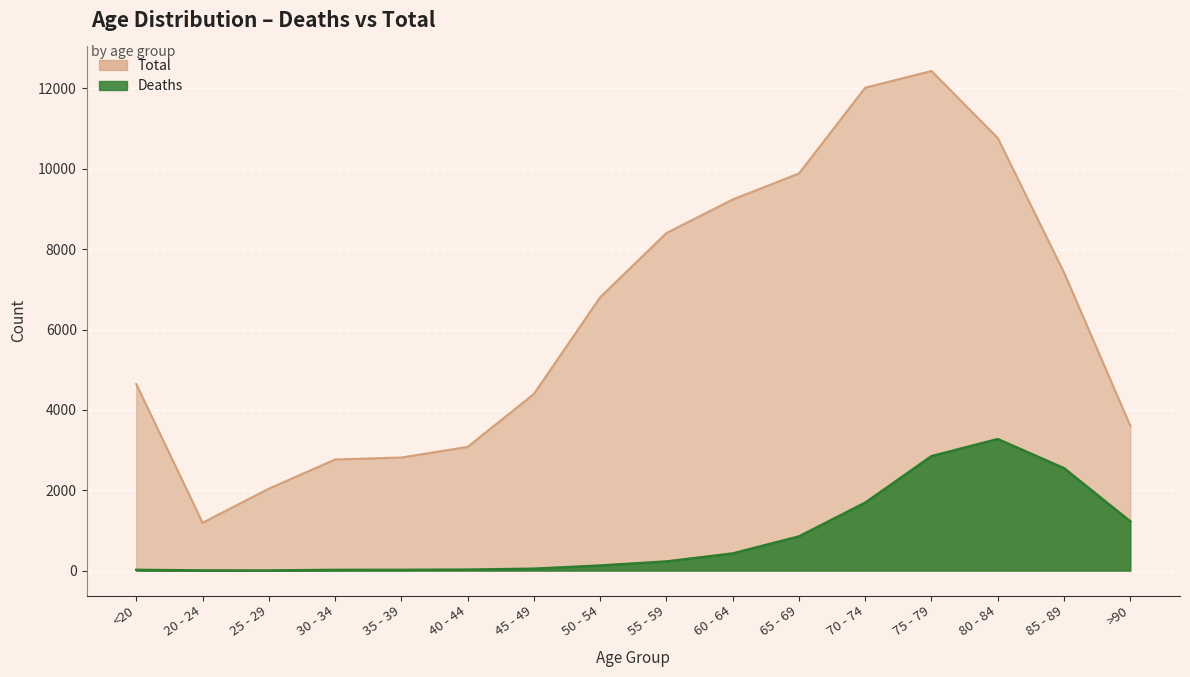

Which series has the largest range (max minus min)?

Total